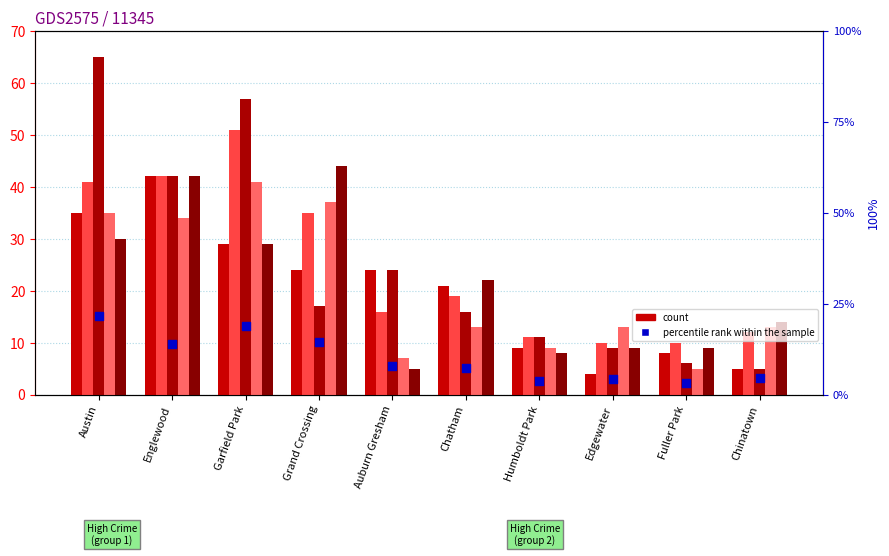

What is the ratio of the value at Garfield Park to the value at Fuller Park?

5.7